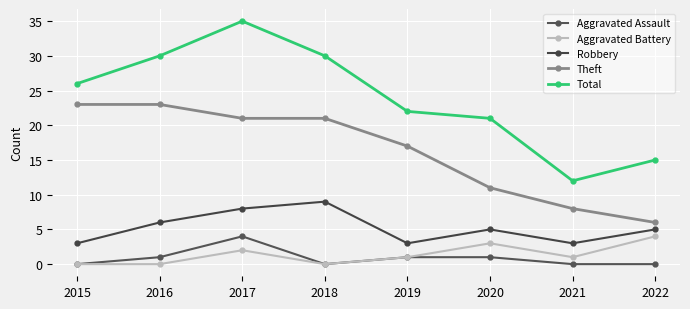

List the labels in order of Aggravated Assault value, largest first.

2017, 2016, 2019, 2020, 2015, 2018, 2021, 2022